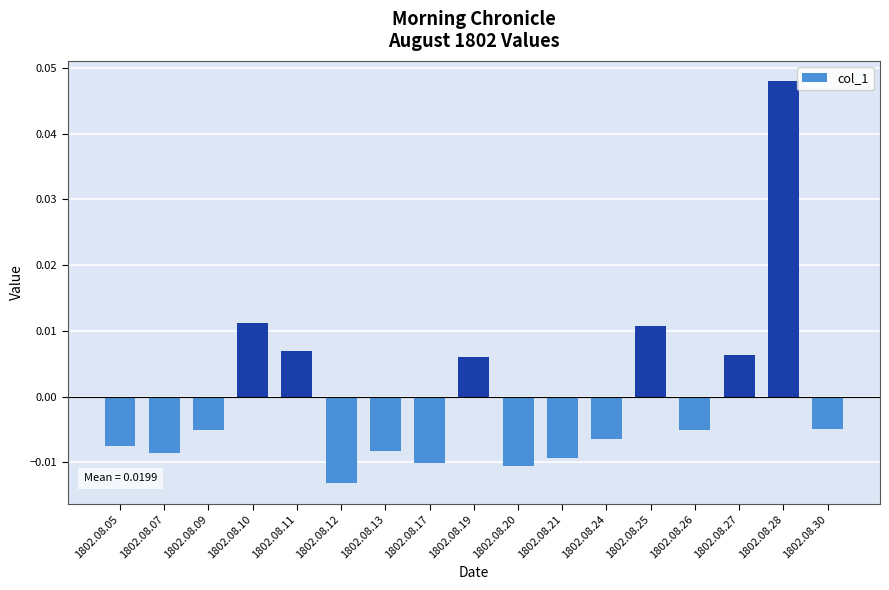

Which has a higher value, 1802.08.25 or 1802.08.17?

1802.08.25